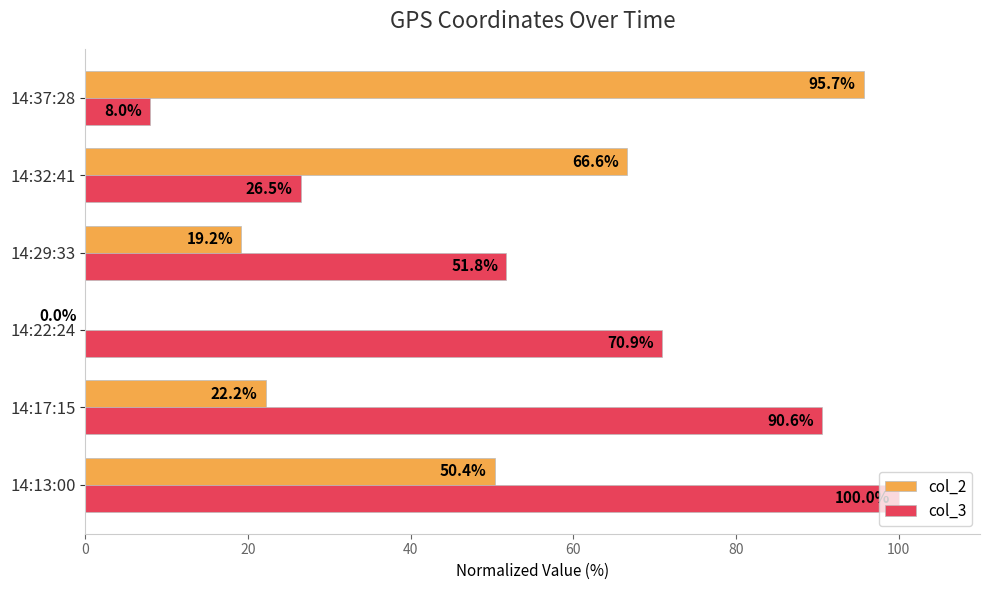

The value of col_2 at 14:32:41 is 66.6. True or false?

True